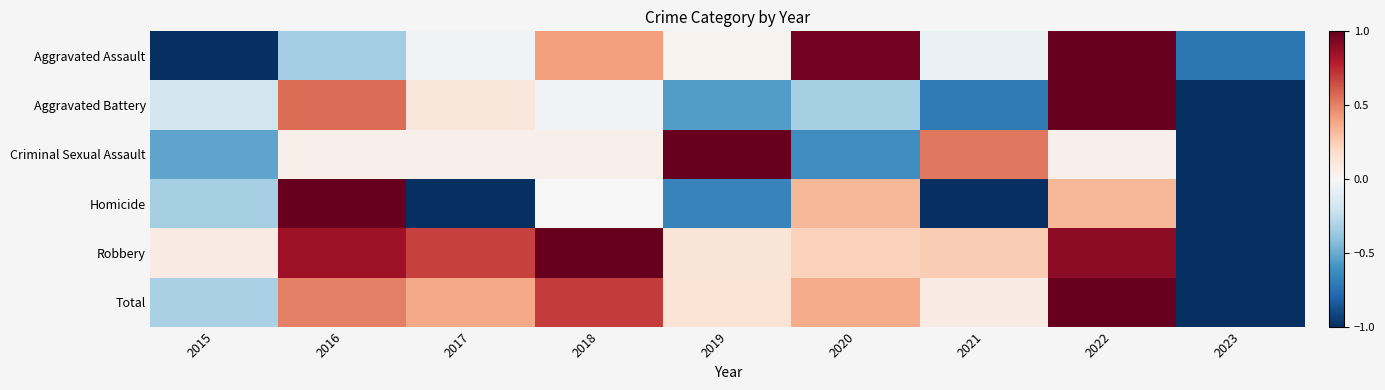

What is the minimum value shown in the chart?

-1.0